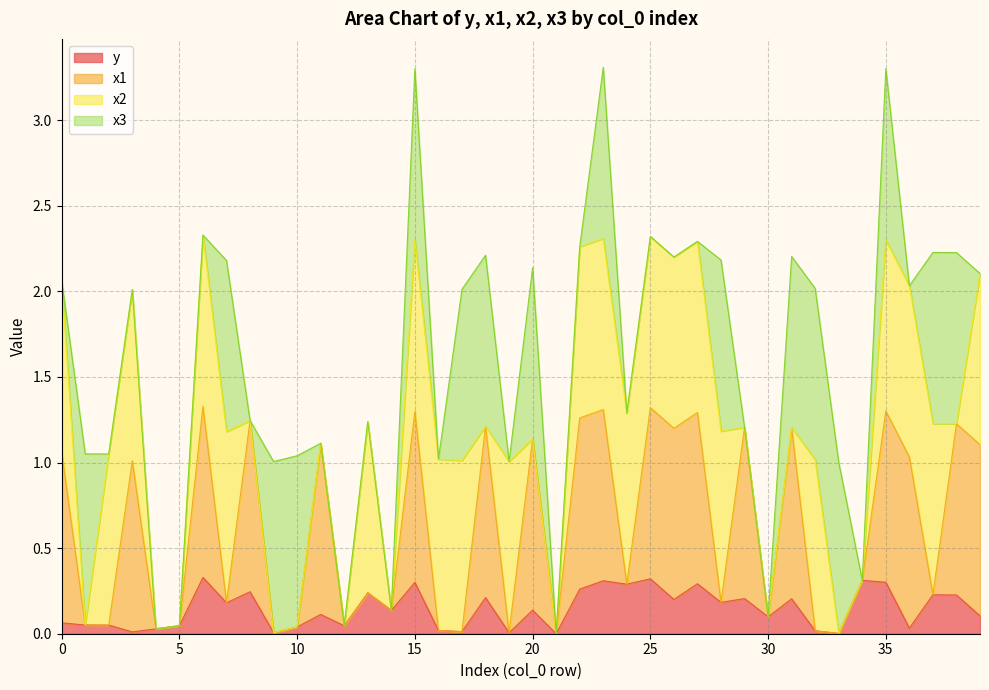

True or false: x1 has a value of 0.0 at 4.

False